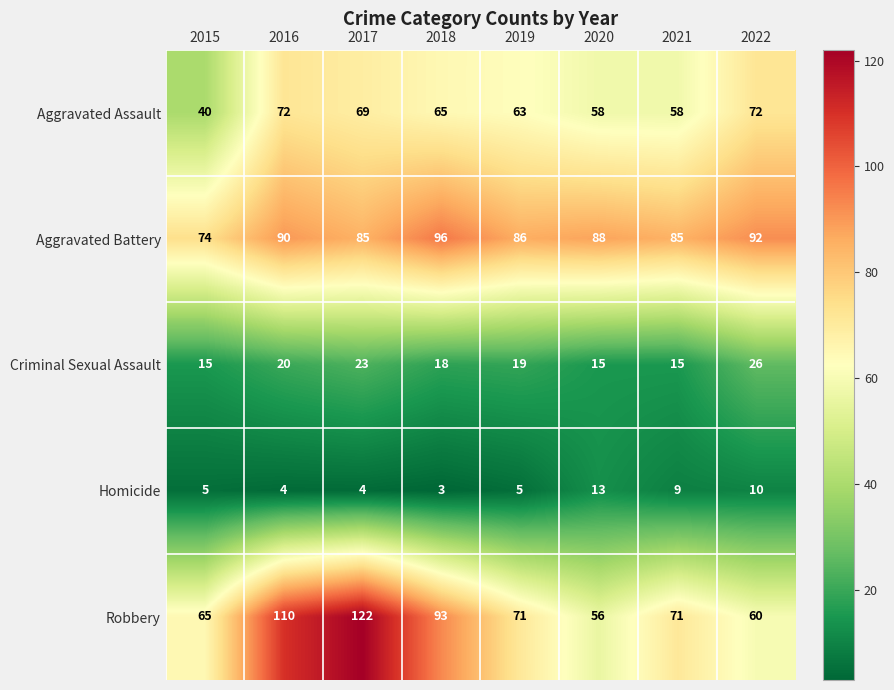

Which category has the highest value in the Robbery series?

2017